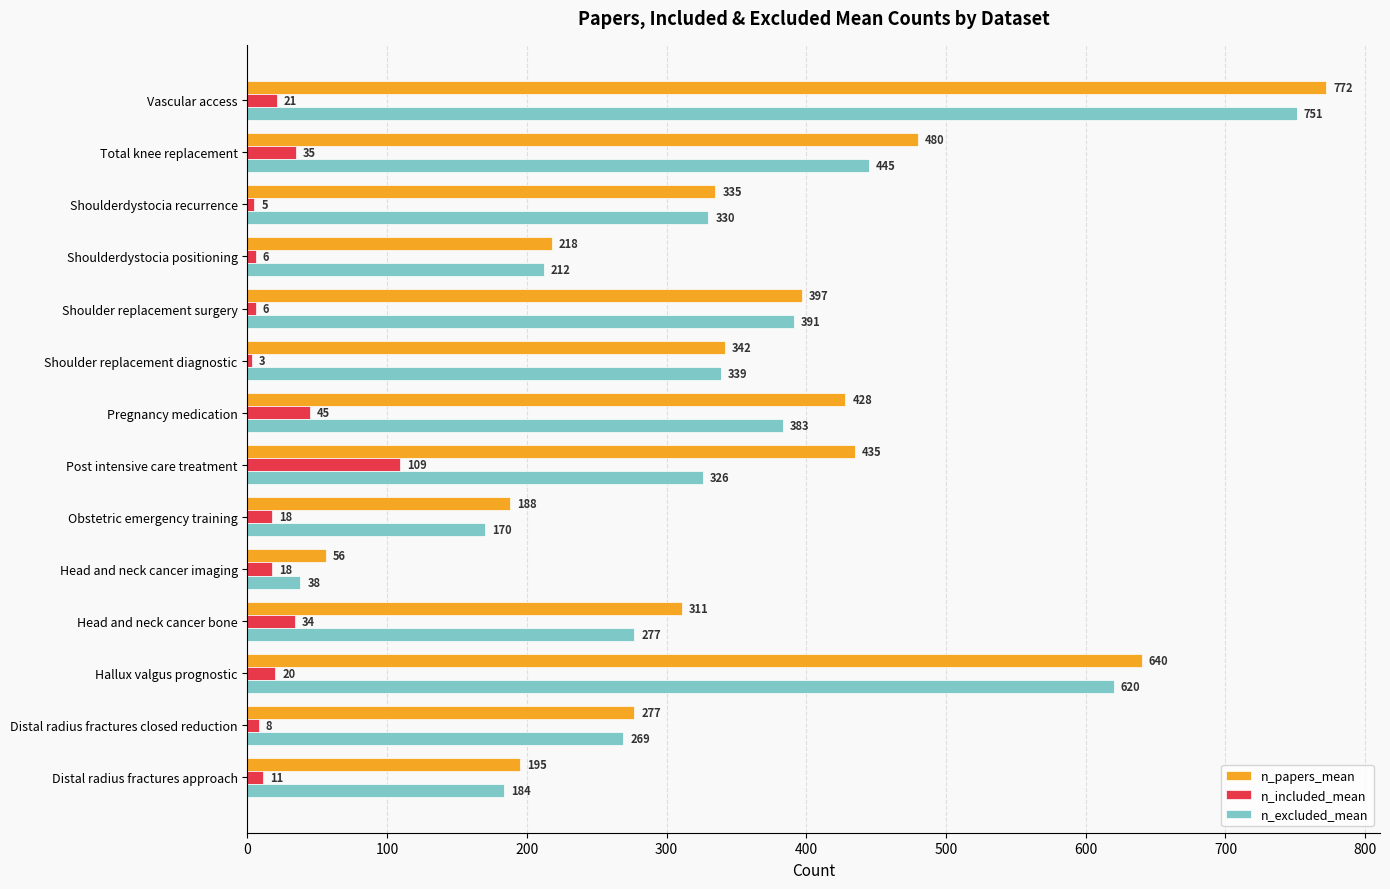

What is the difference between the maximum and second lowest values in the n_papers_mean series?

584